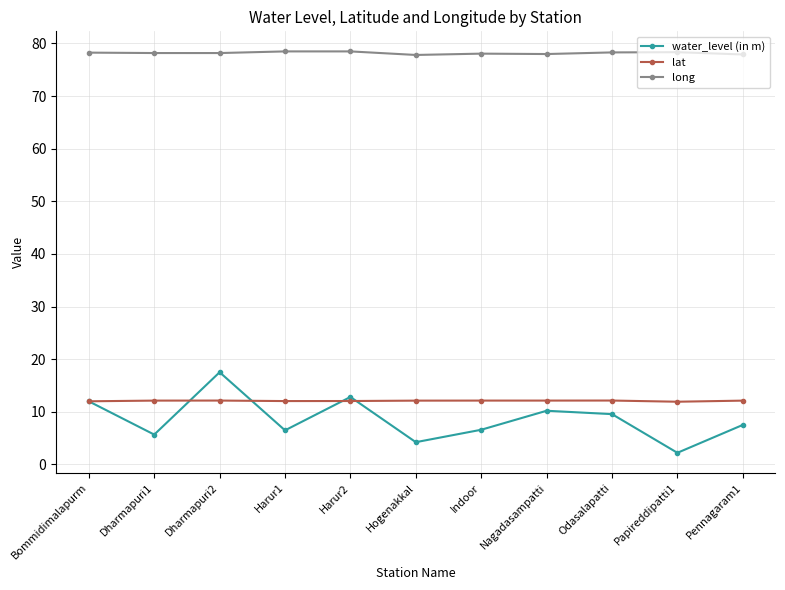

Which series ends up on top after the final intersection of lat and water_level (in m)?

lat